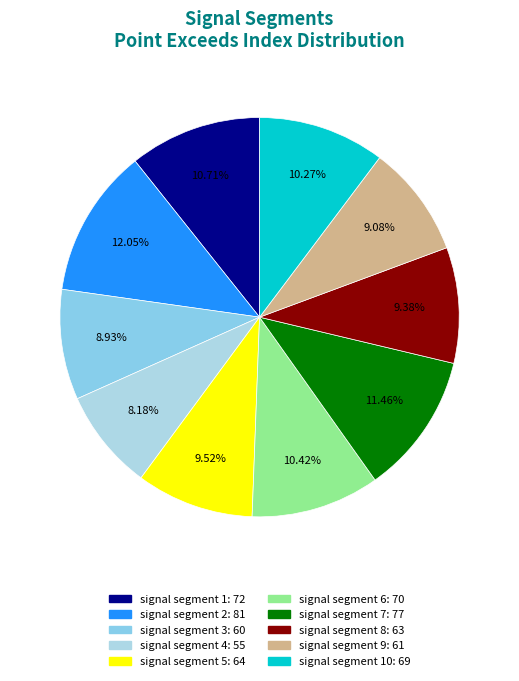

How many segments does this pie chart have?

10